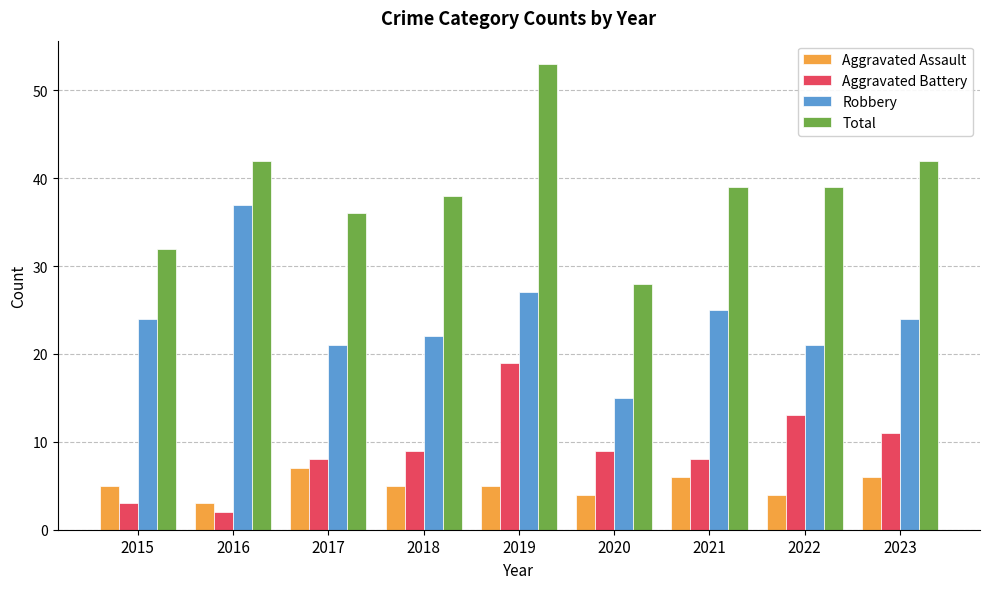

Is it true that Aggravated Battery equals 8 at 2021?

True